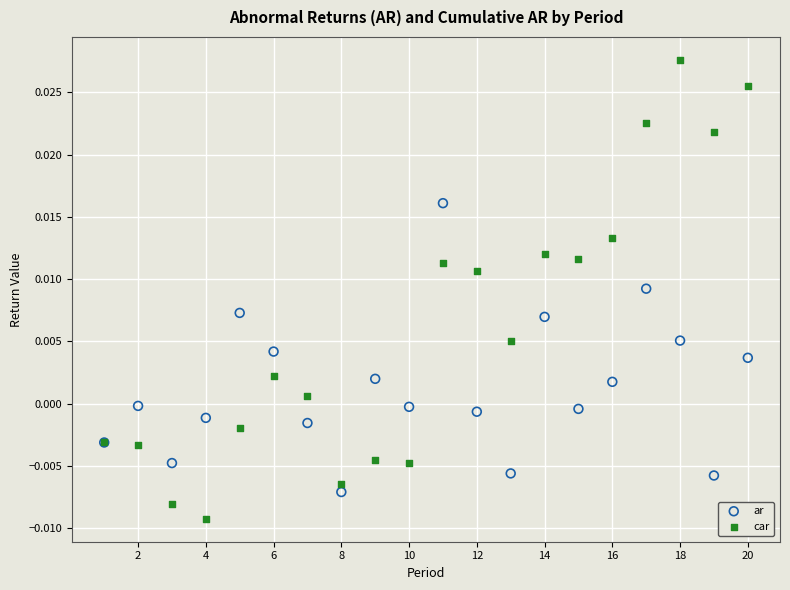

What are all the series names shown in the legend?

ar, car